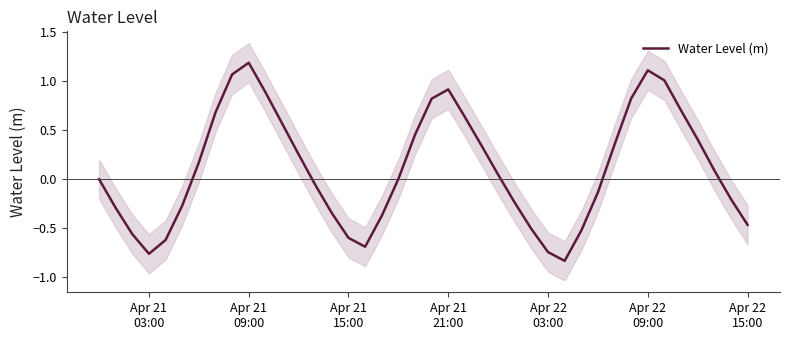

Reading left to right, extract all data points from this chart.

-0.0	-0.3	-0.6	-0.8	-0.6	-0.3	0.2	0.7	1.1	1.2	0.9	0.6	0.3	-0.1	-0.4	-0.6	-0.7	-0.4	-0.0	0.5	0.8	0.9	0.6	0.3	0.0	-0.2	-0.5	-0.7	-0.8	-0.5	-0.1	0.4	0.8	1.1	1.0	0.7	0.4	0.1	-0.2	-0.5